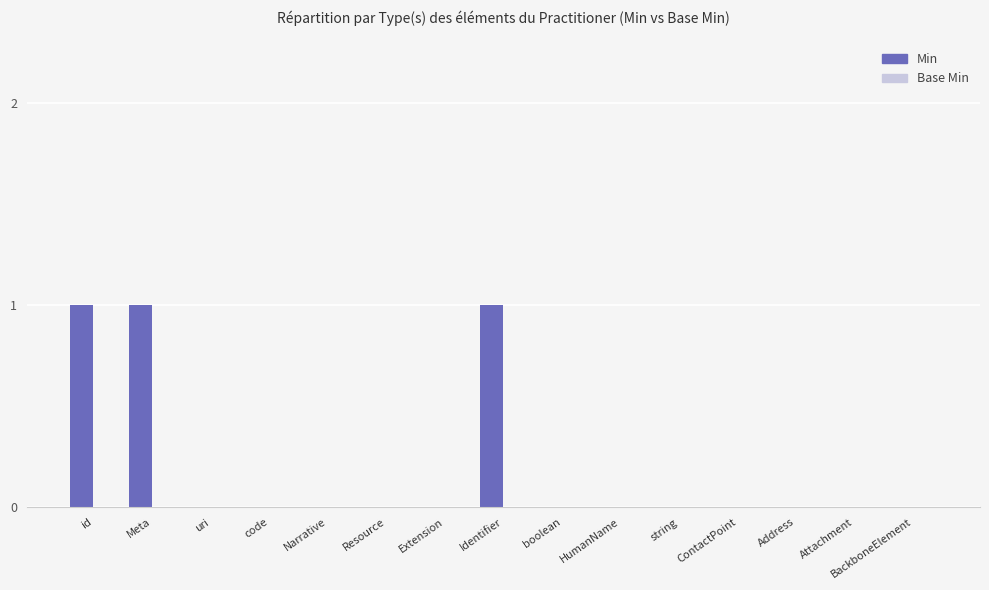

How many data points does each series have?

15